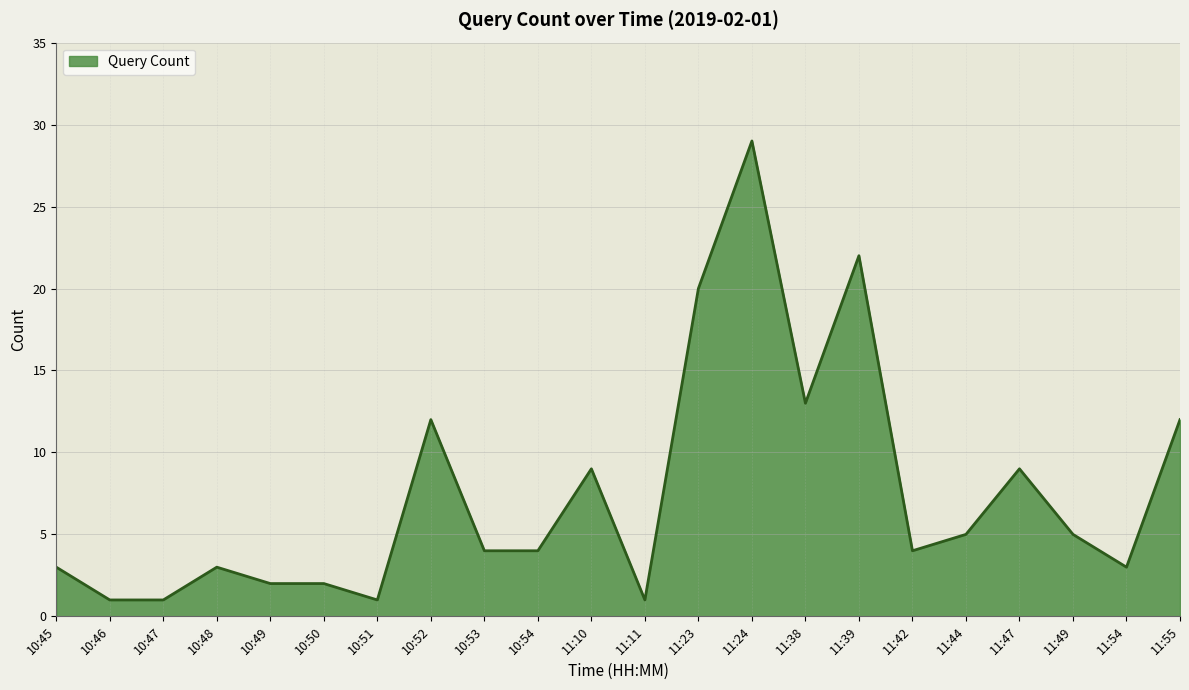

Reading left to right, list all the values displayed in this chart.

10:45=3	10:46=1	10:47=1	10:48=3	10:49=2	10:50=2	10:51=1	10:52=12	10:53=4	10:54=4	11:10=9	11:11=1	11:23=20	11:24=29	11:38=13	11:39=22	11:42=4	11:44=5	11:47=9	11:49=5	11:54=3	11:55=12